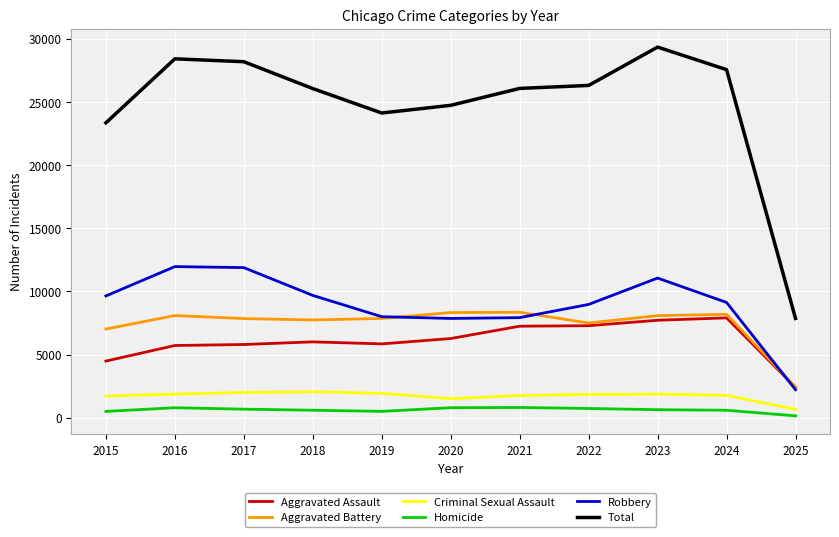

At how many categories does at least one series exceed 11681?

10